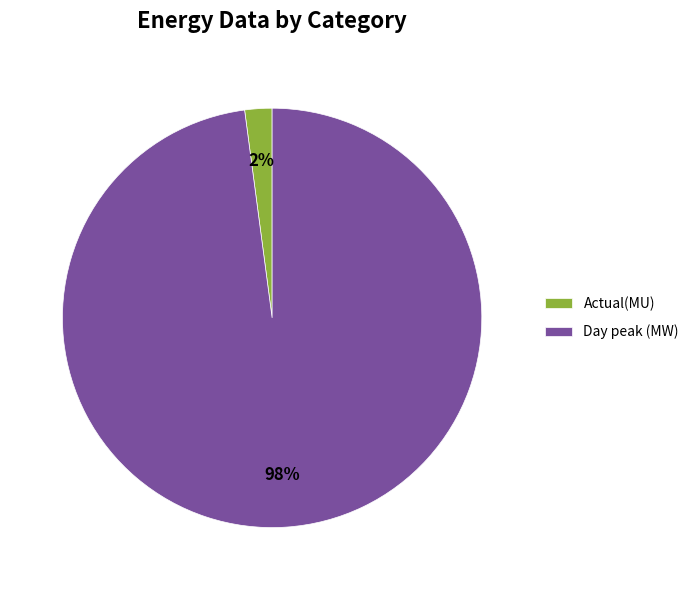

Does Day peak (MW) represent more than half of the total?

Yes